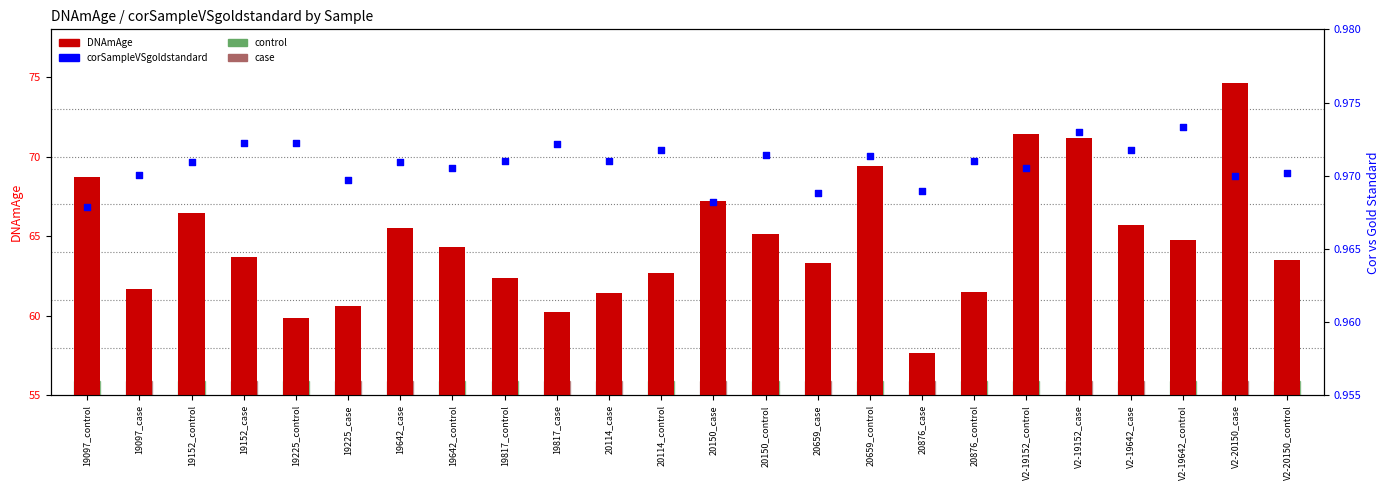

What are all the series names shown in the legend?

DNAmAge, corSampleVSgoldstandard